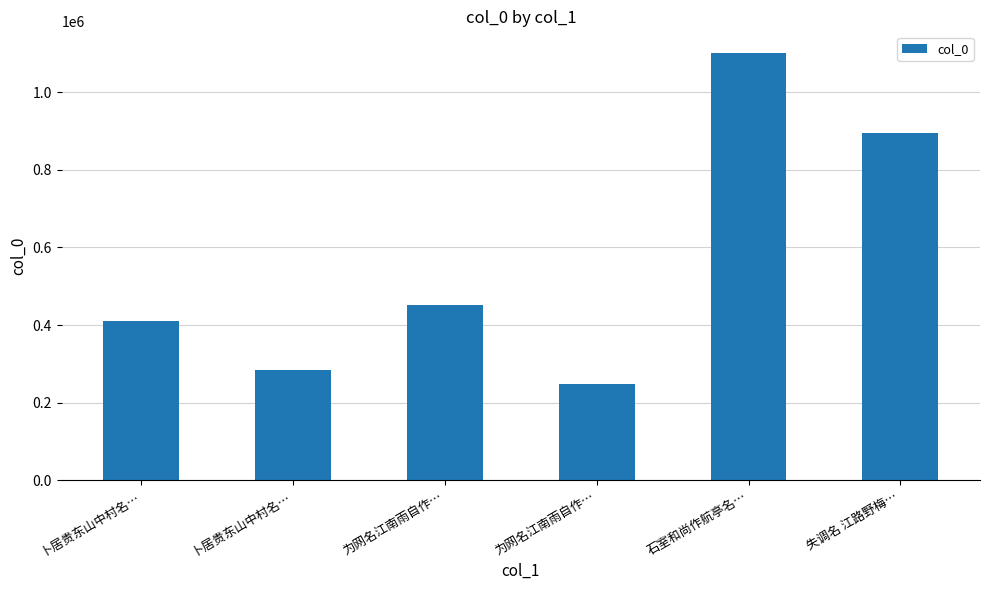

What is the minimum value shown in the chart?

248138